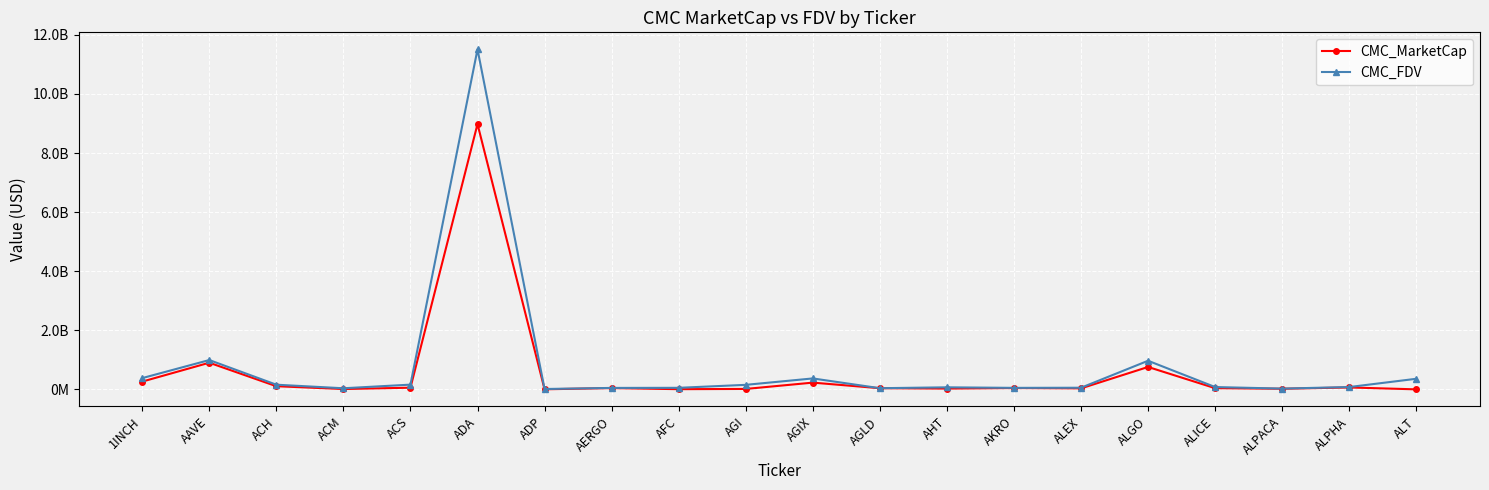

What is the sum of all CMC_MarketCap values?

11636133525.8